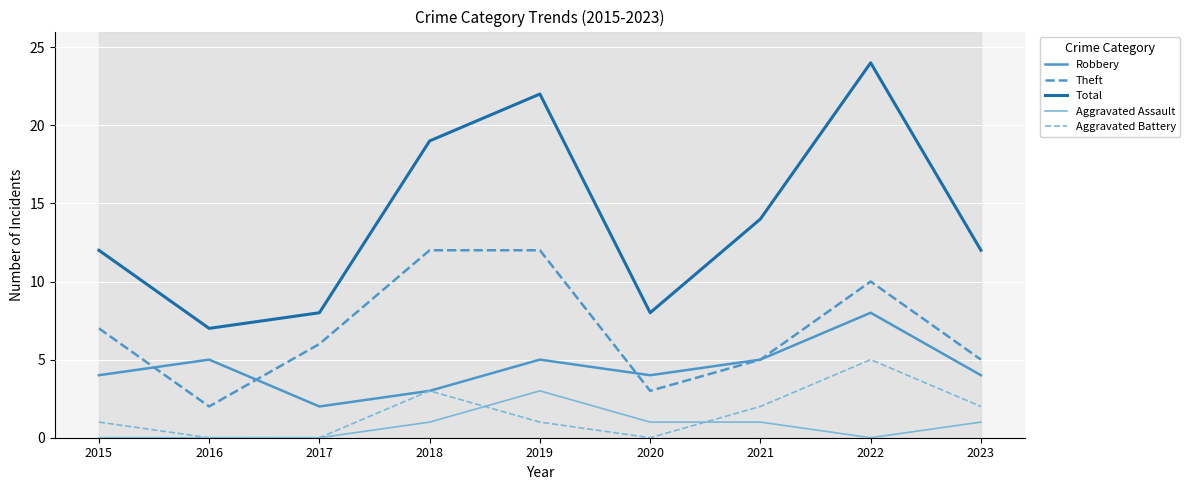

At which label is Total closest to 15?

2021